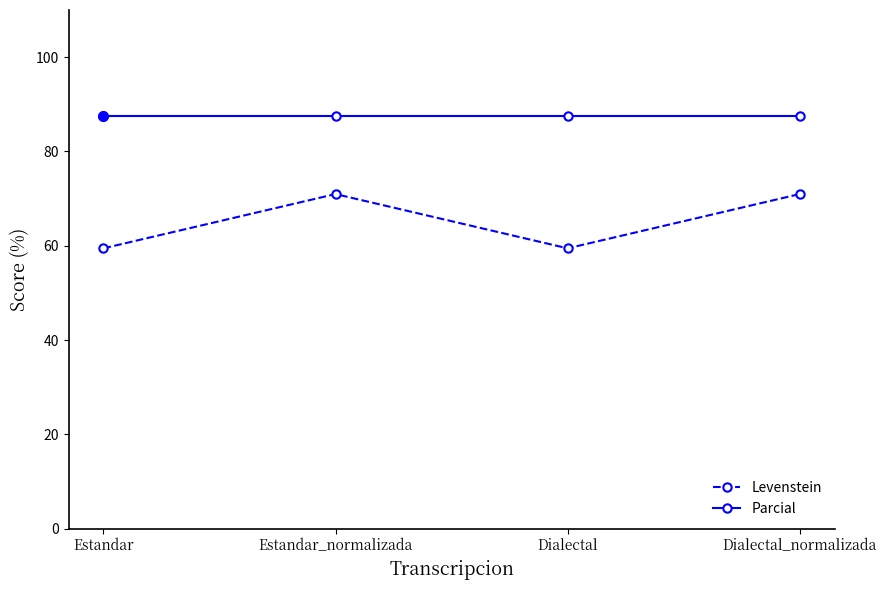

What is the label of the 1st point from the right?

Dialectal_normalizada